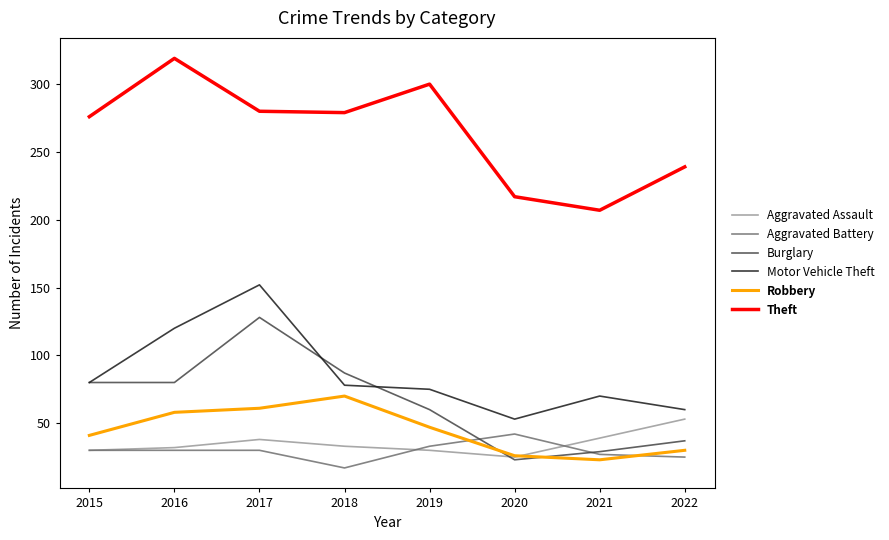

Read the Motor Vehicle Theft value at 2020.

53